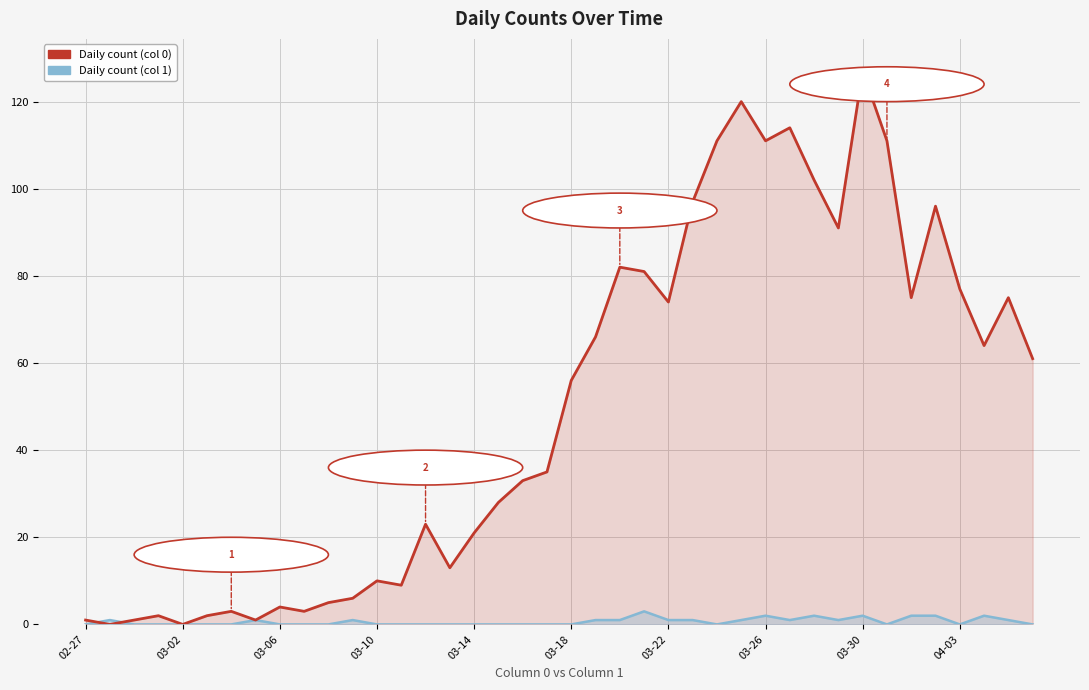

What position from the left is 37?

38